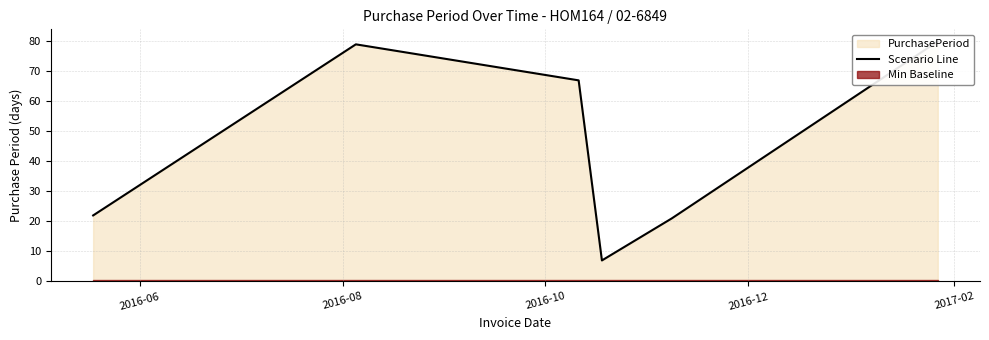

How many lines are shown in the chart?

1